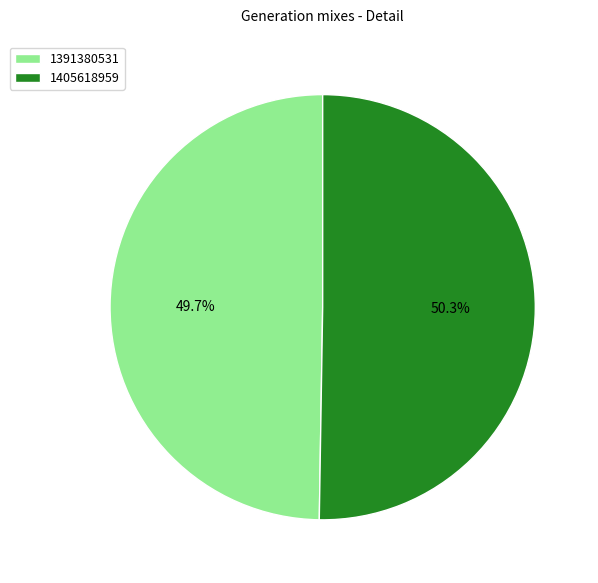

Is it true that 1405618959 is 60% of the pie?

False